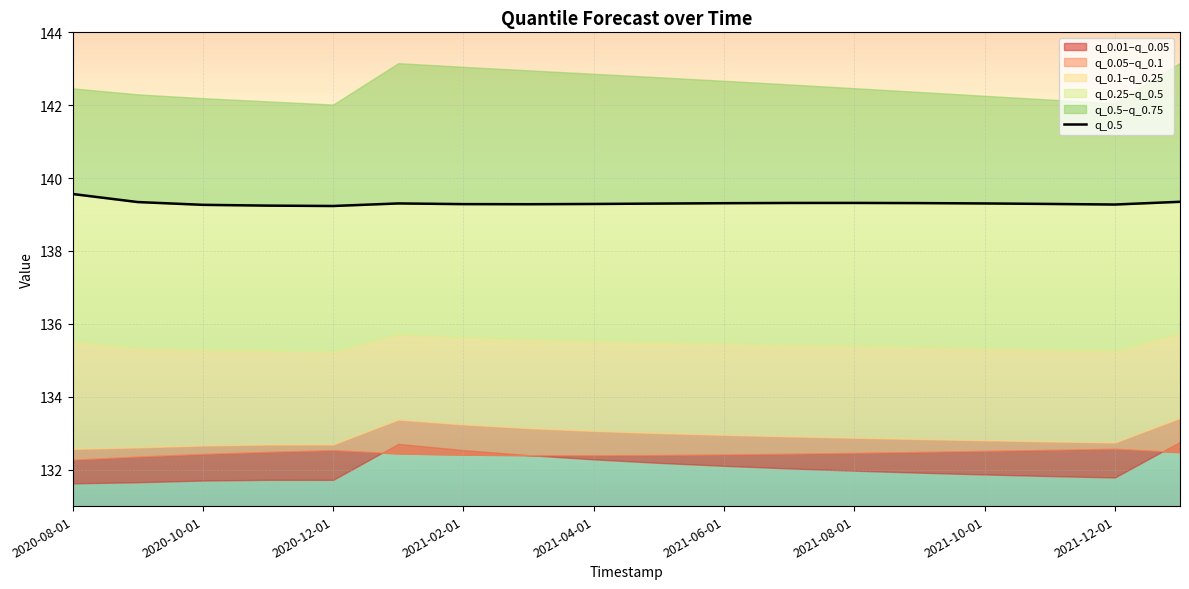

At which label is the value closest to 139?

2020-12-01